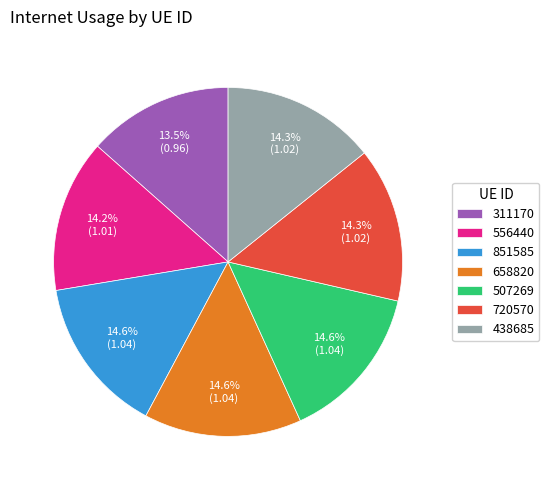

To the nearest percent, what is the combined percentage of 851585 and 438685?

29%